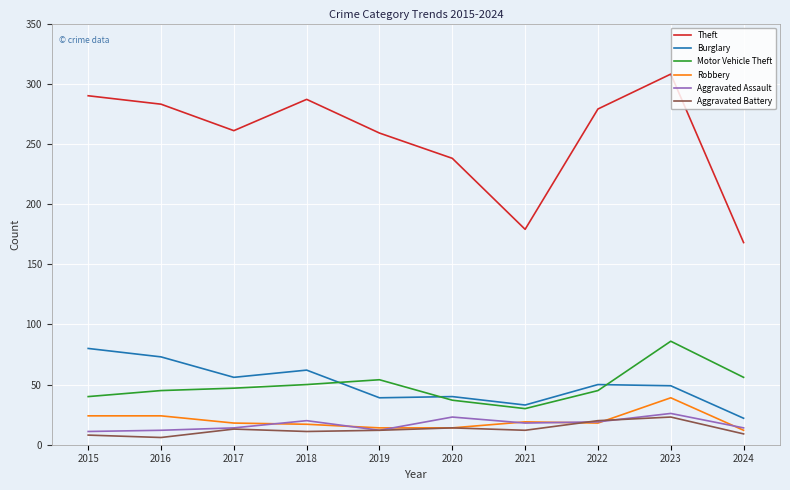

At which category is the sum across all series the highest?

2023